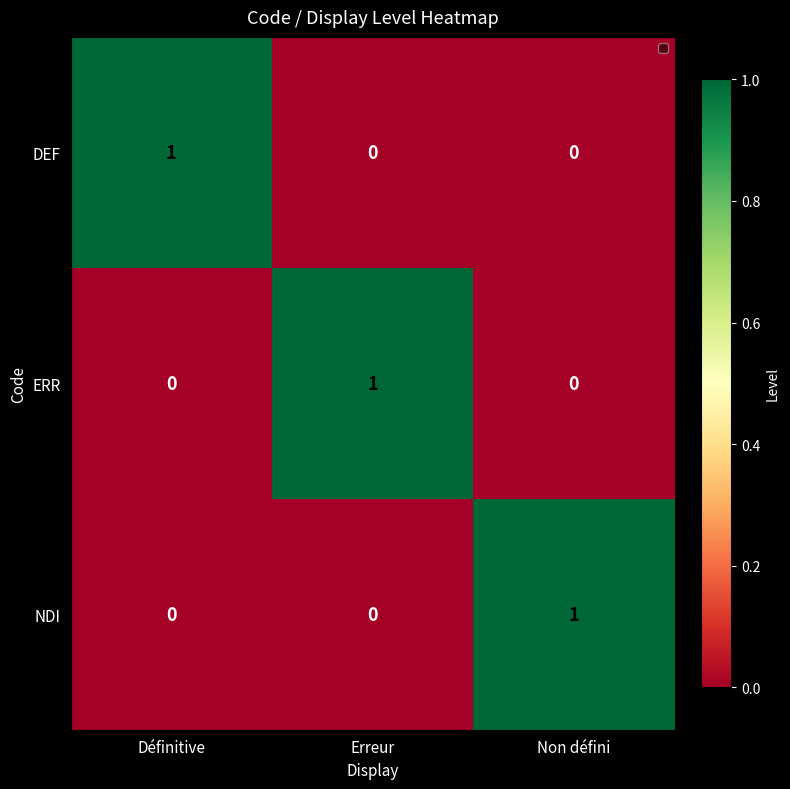

At which label does DEF reach its peak?

Définitive